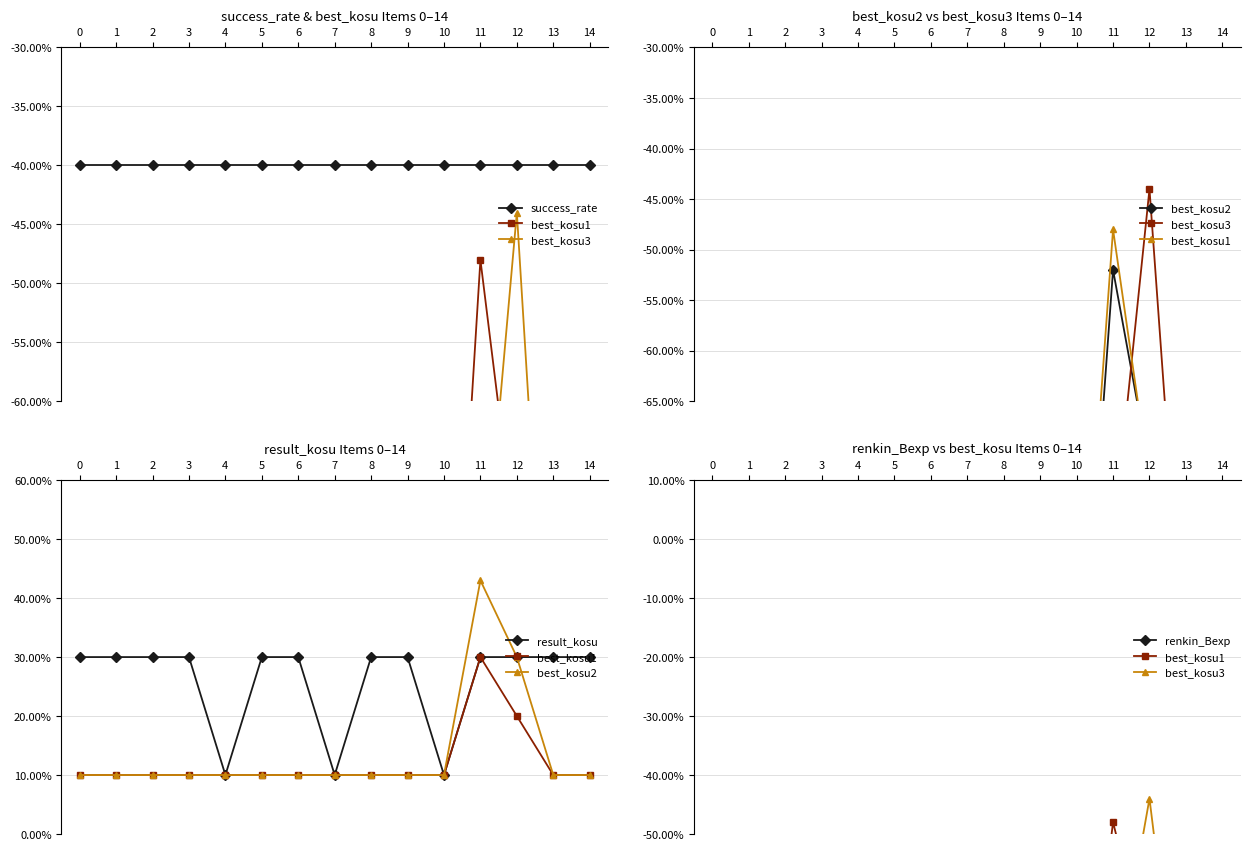

What is the sum of the best_kosu1 values at 12 and 11?

-1.2